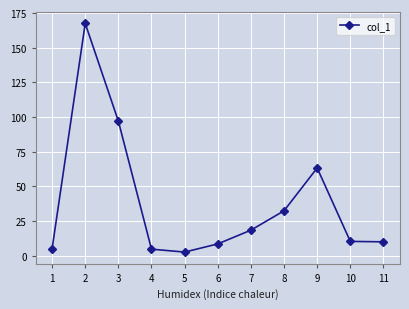

What is the value of the 3rd point from the left?

97.0